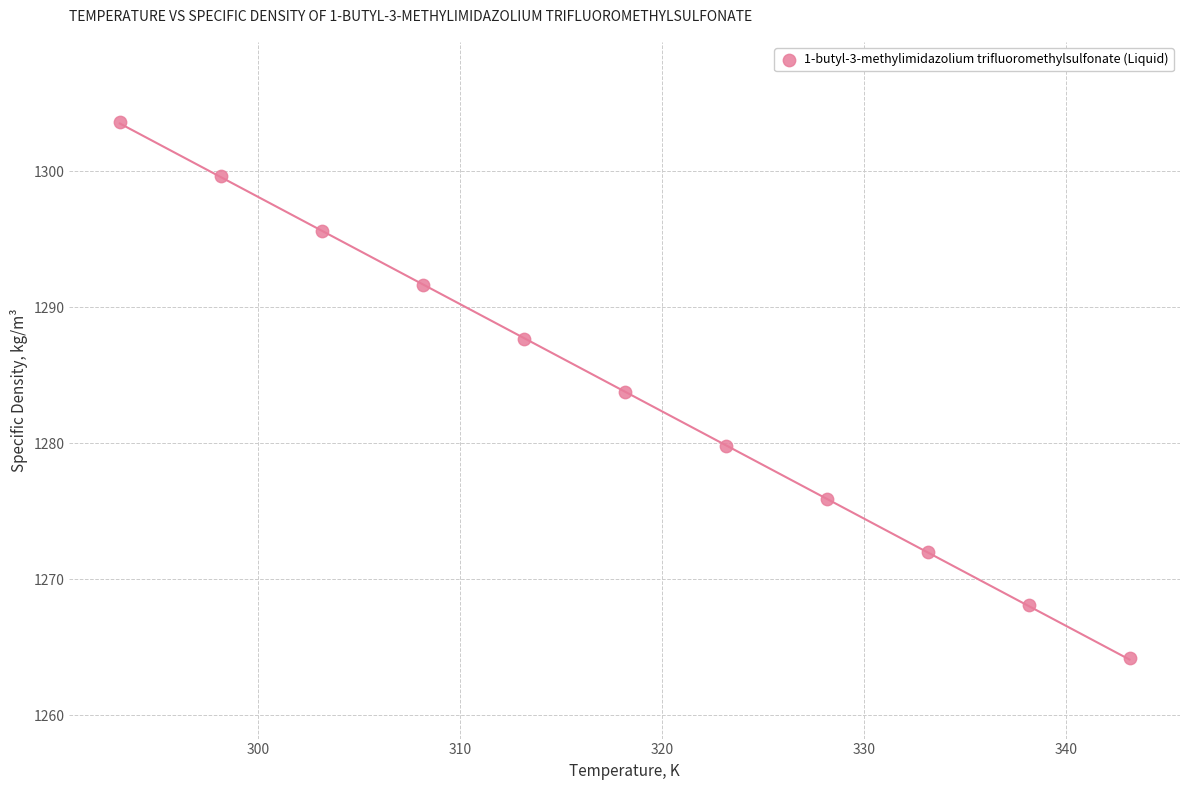

What Y value in the scatter plot is closest to 1283?

1283.8